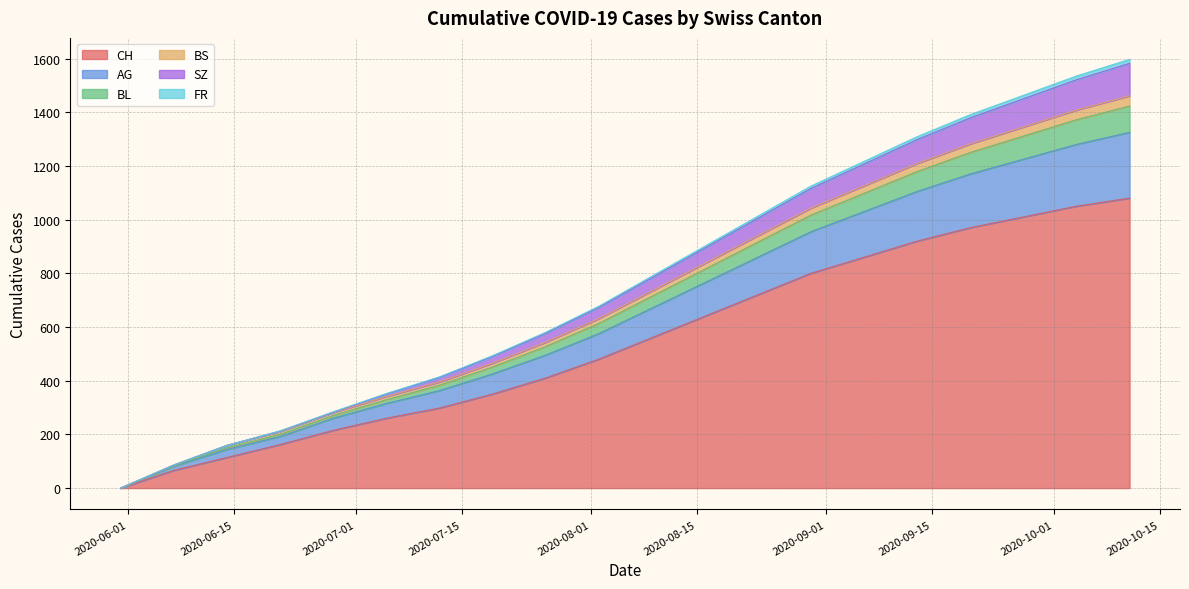

What is the label of the 18th point from the left?

2020-09-27